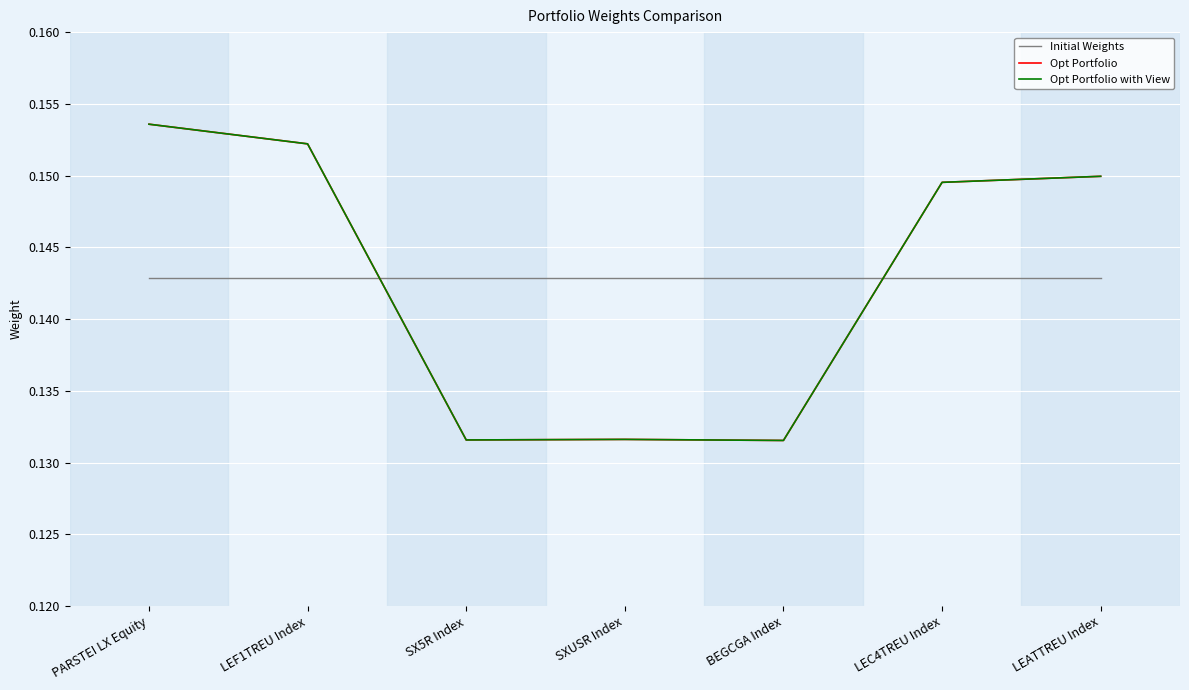

Between PARSTEI LX Equity and SXUSR Index, which series saw the biggest shift?

Opt Portfolio with View